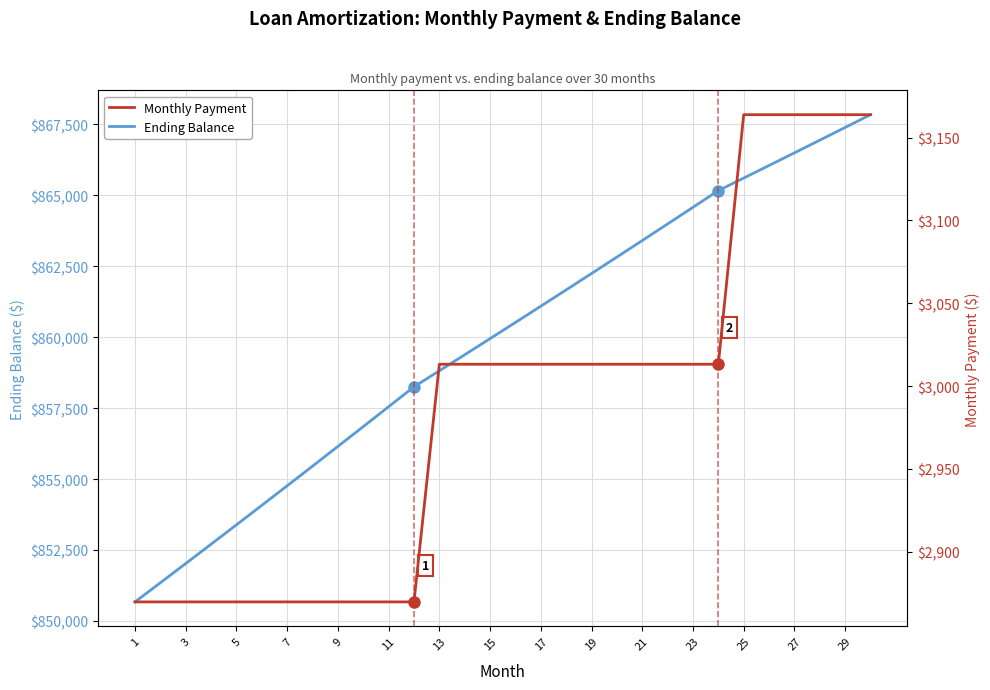

True or false: Ending Balance and Monthly Payment intersect in this chart.

False